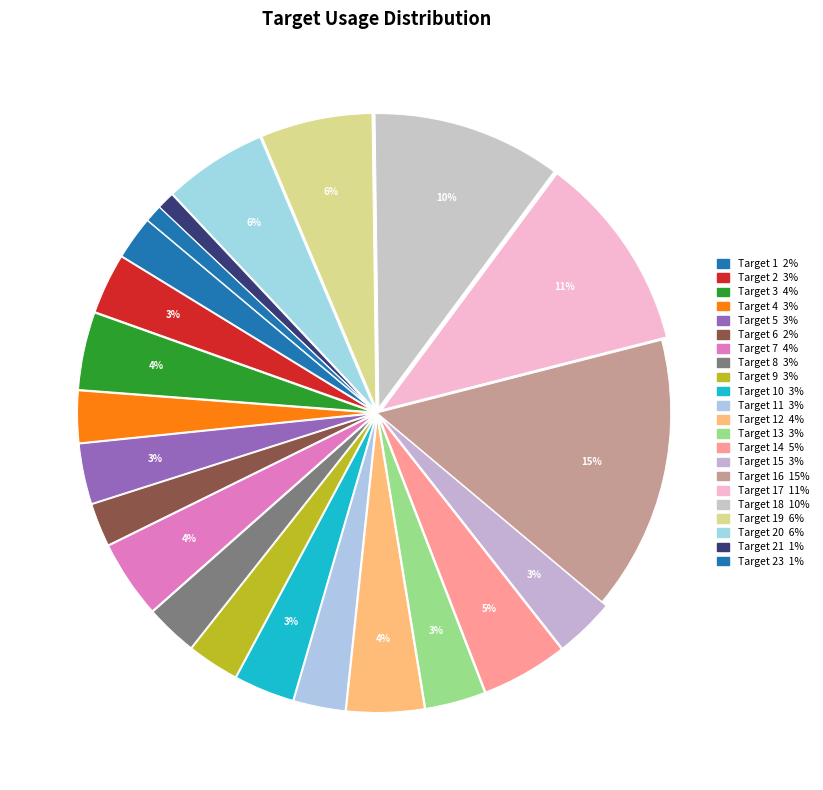

Is there a majority slice in this chart?

No